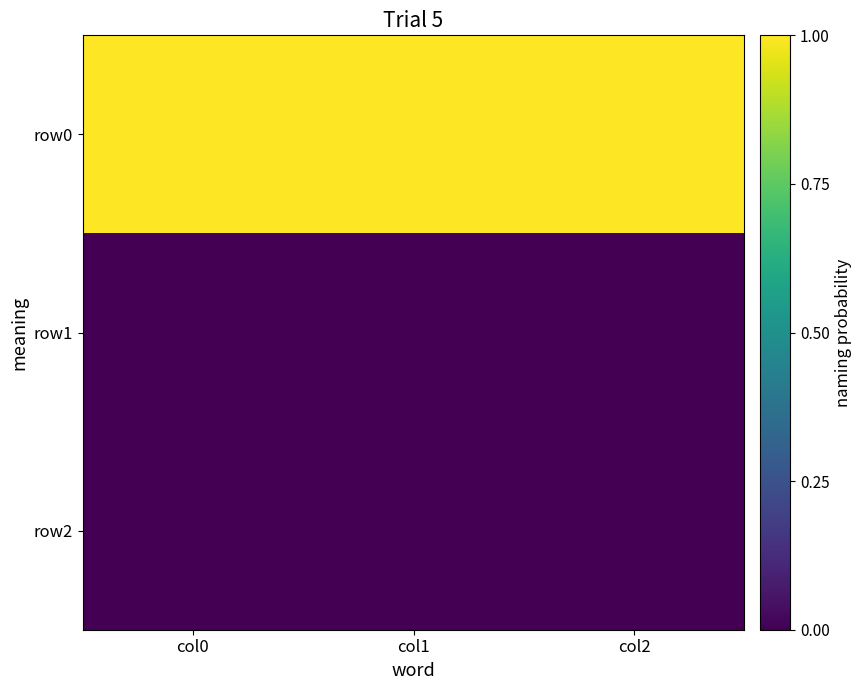

Reading left to right, what are all the values shown in this chart?

row0: col0=1	col1=1	col2=1
row1: col0=0	col1=0	col2=0
row2: col0=0	col1=0	col2=0